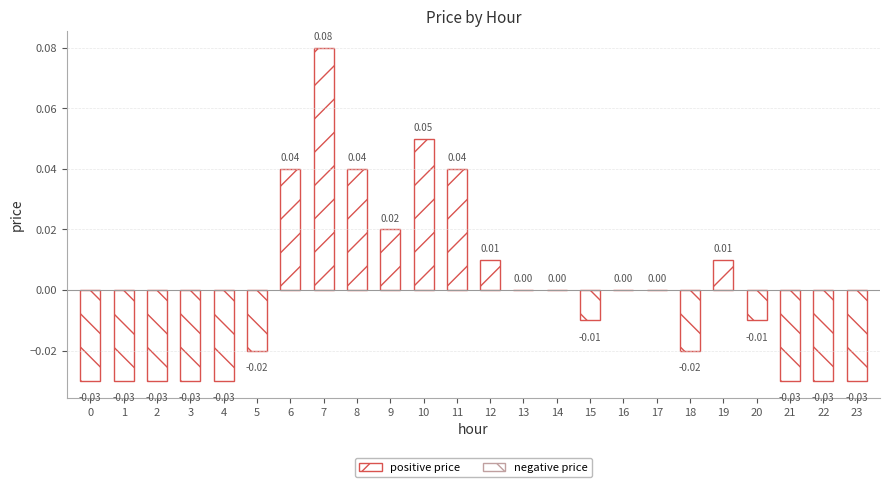

True or false: the data shows -0.0 at 22.

True